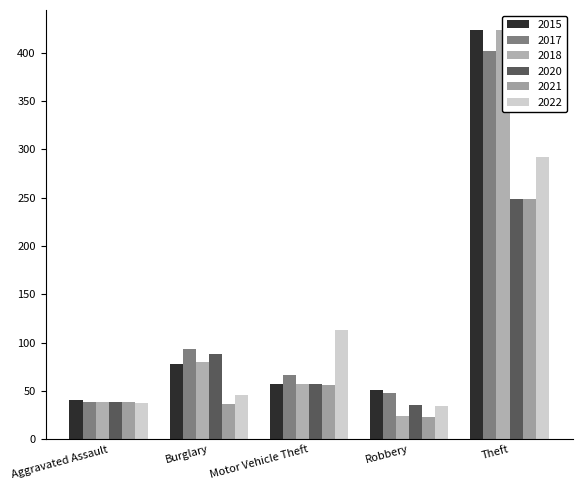

At which label is 2022 closest to 283?

Theft